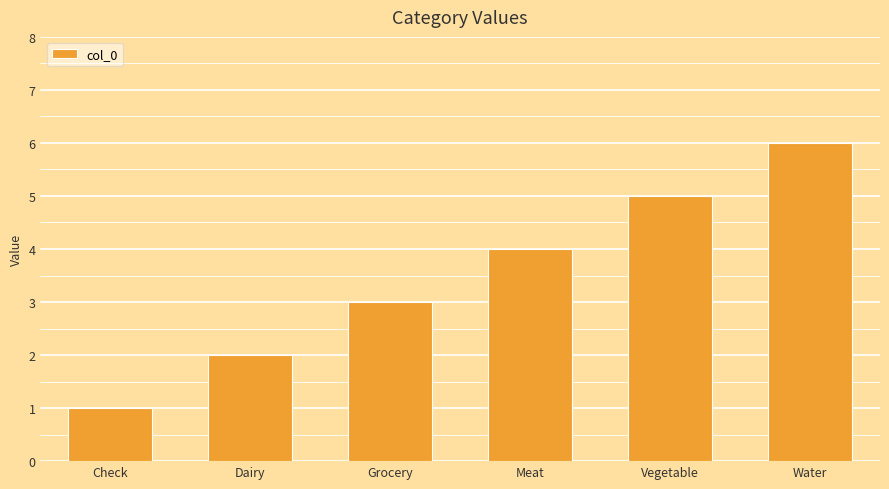

Which category has the highest value across all series?

Water